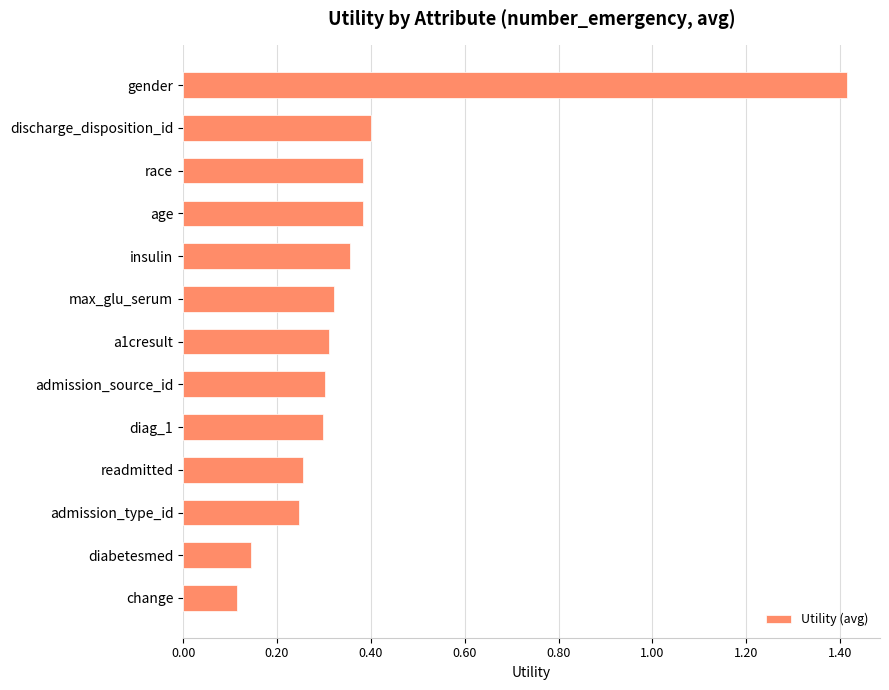

The value at admission_type_id is 0.1. True or false?

False